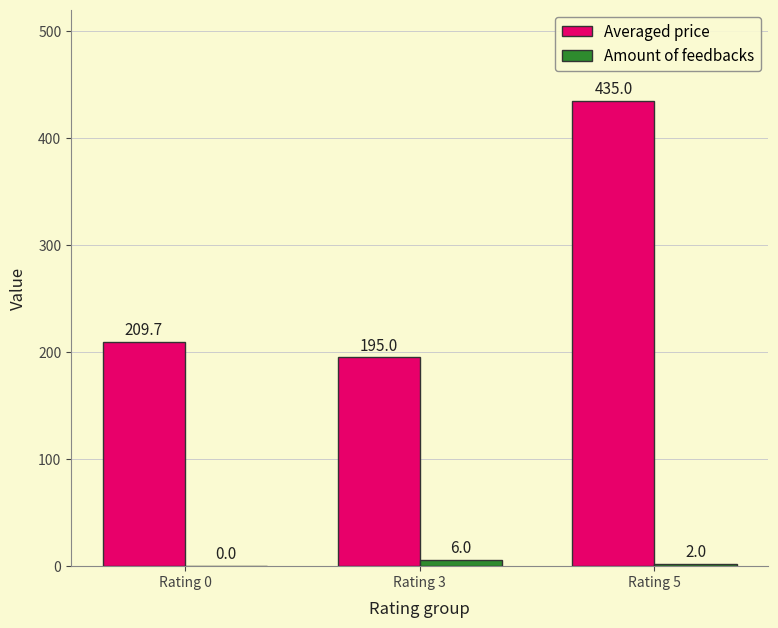

The Averaged price series shows 87.7 at Rating 0. True or false?

False